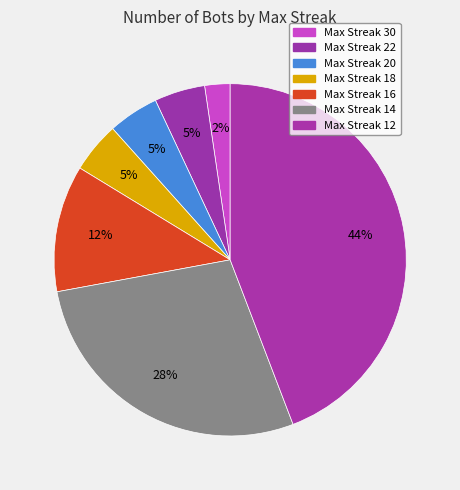

Which slice is the largest?

Max Streak 12